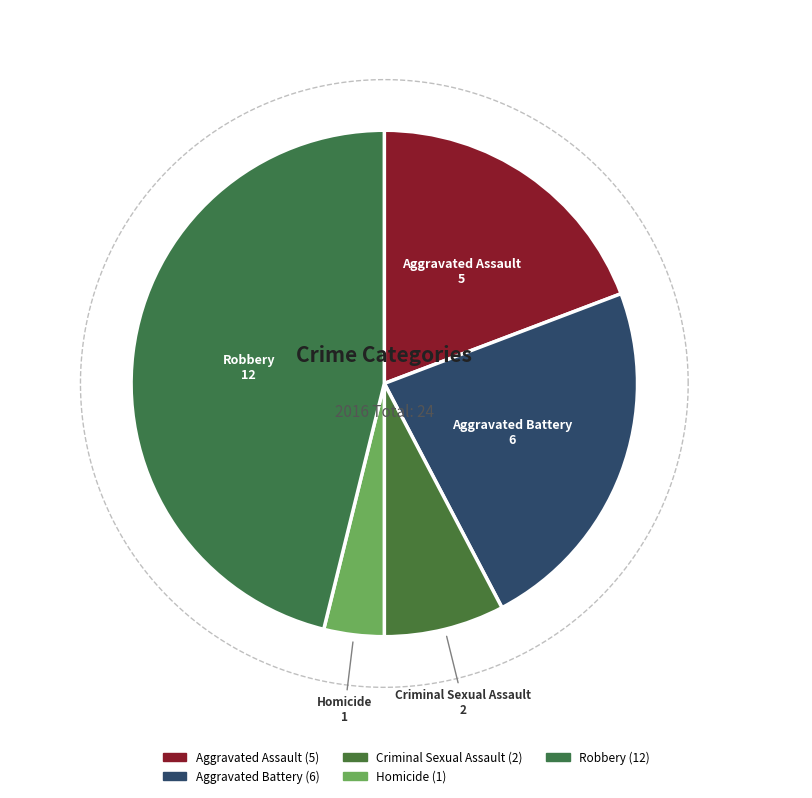

What percentage is the Criminal Sexual Assault slice, to the nearest percent?

8%